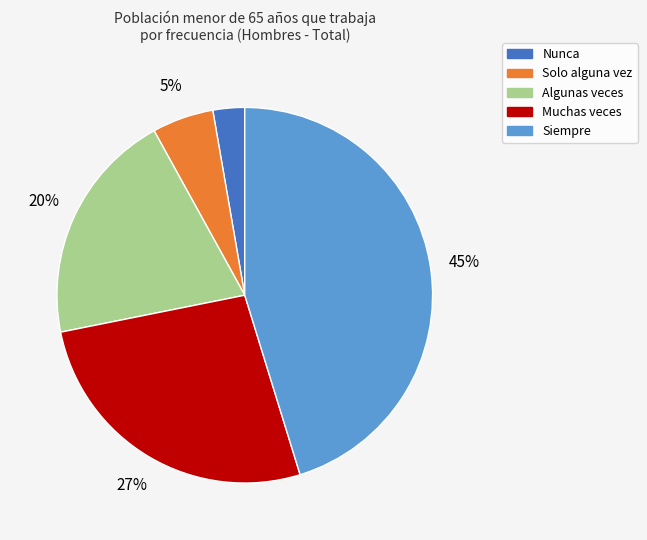

Is Nunca the majority of the pie?

No